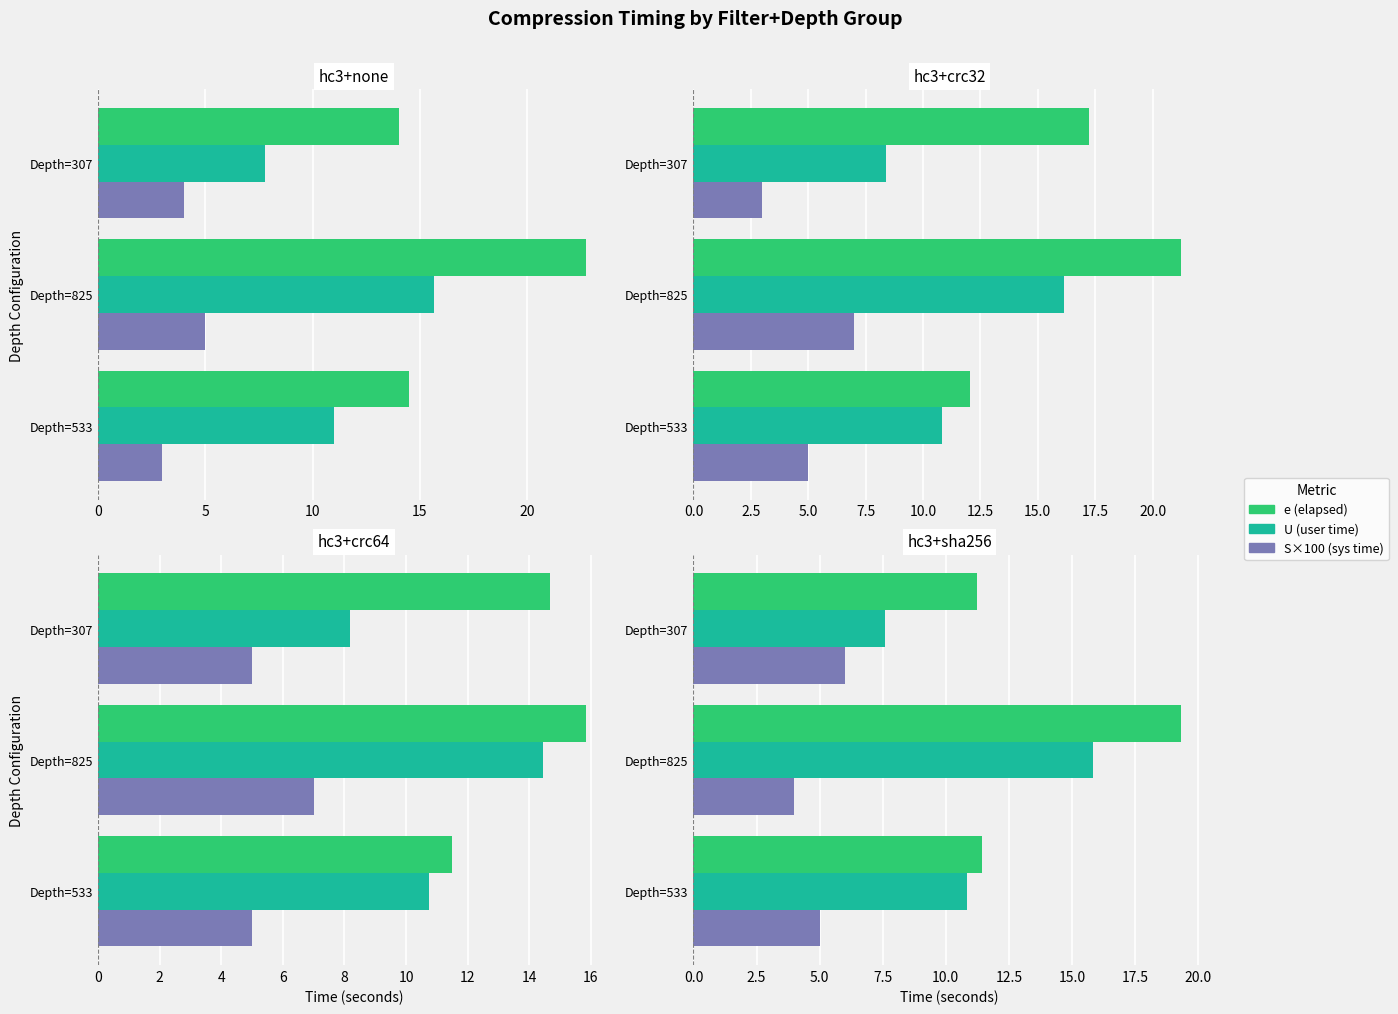

What are all the series names shown in the legend?

e (elapsed), U (user time), S×100 (sys time)